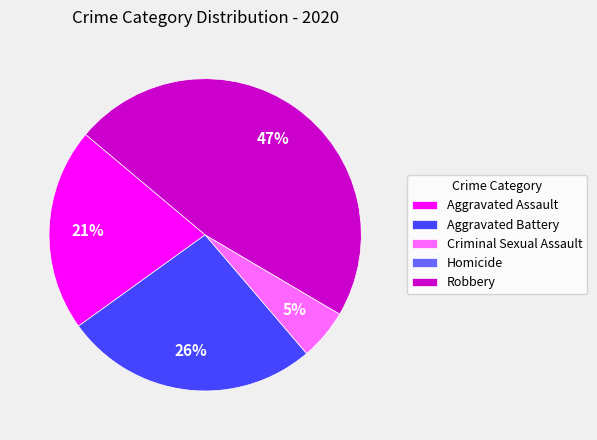

Does any single category account for the majority?

No